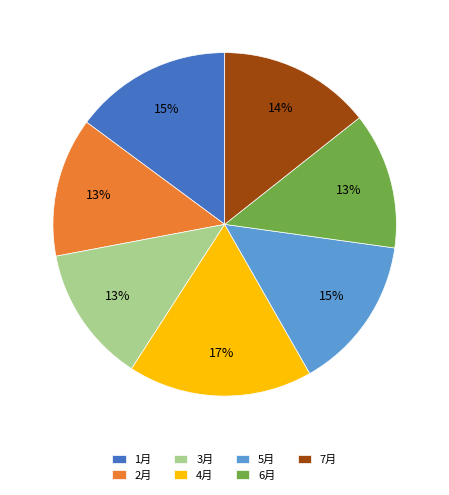

Does 2月 account for over 50% of the chart?

No